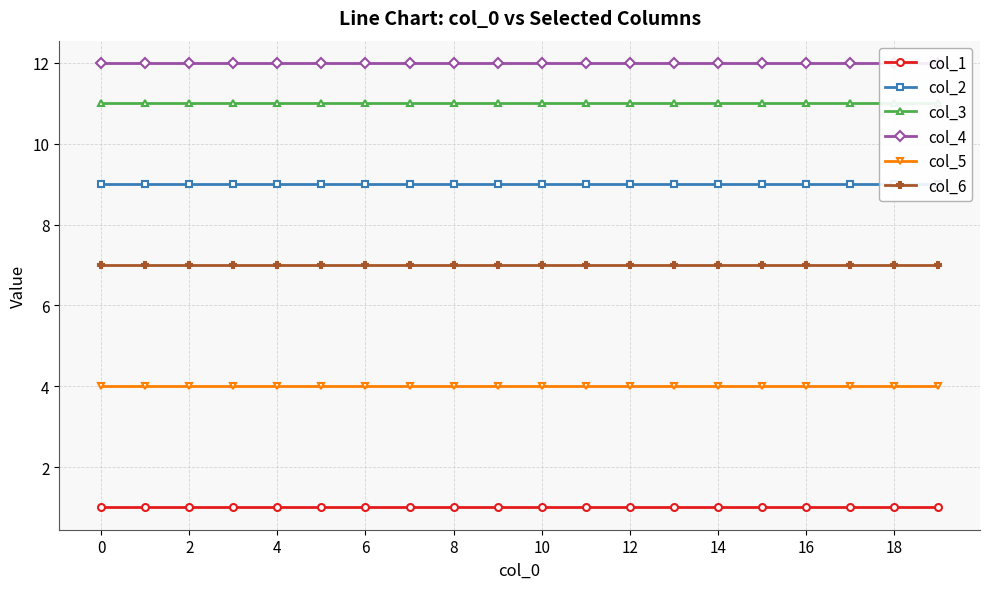

What is the highest value of the col_5 series?

4